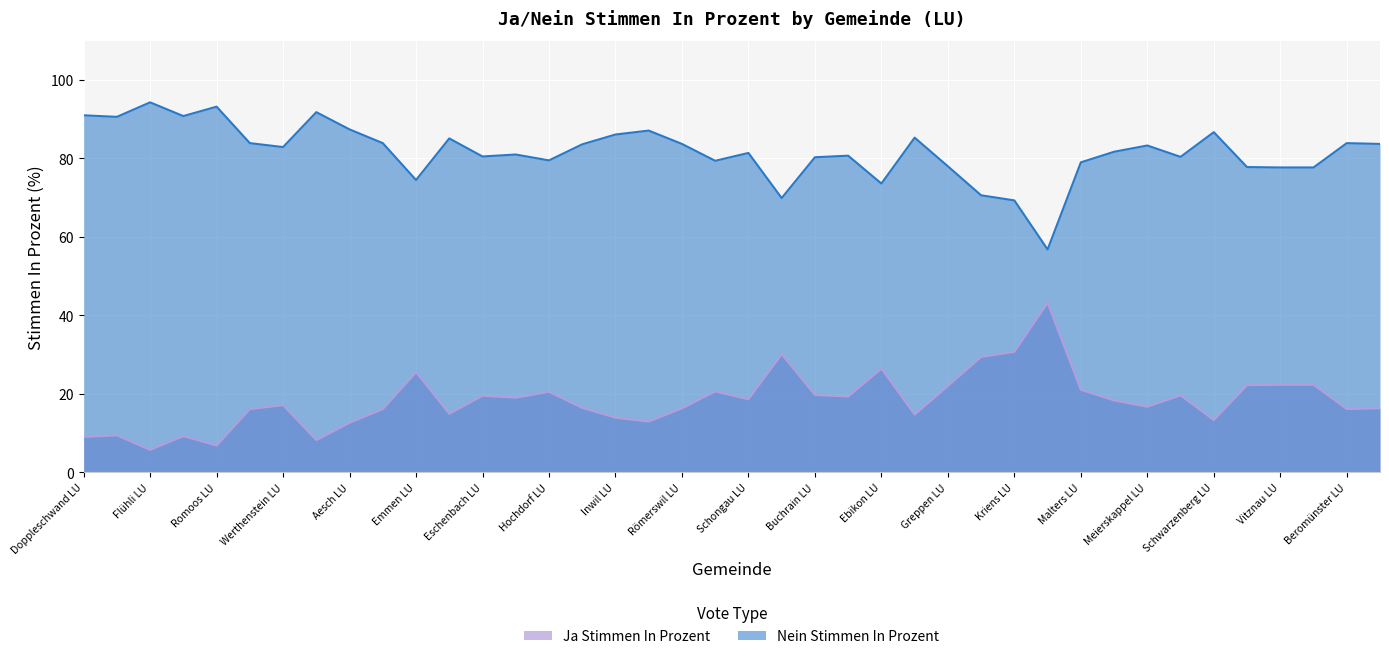

True or false: Nein_Stimmen_In_Prozent and Ja_Stimmen_In_Prozent intersect in this chart.

False